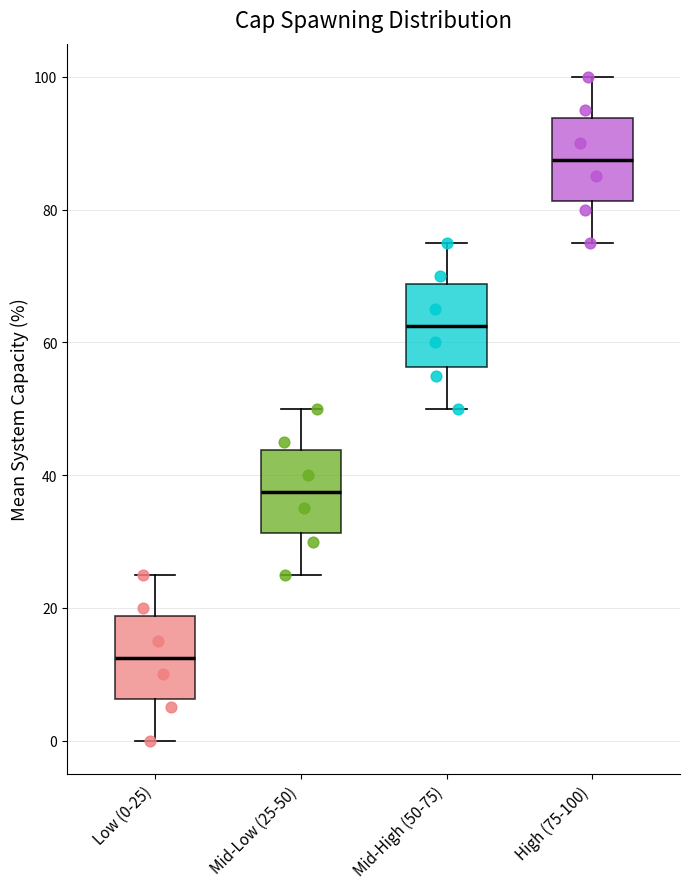

Which box's median line is the highest?

High (75-100)